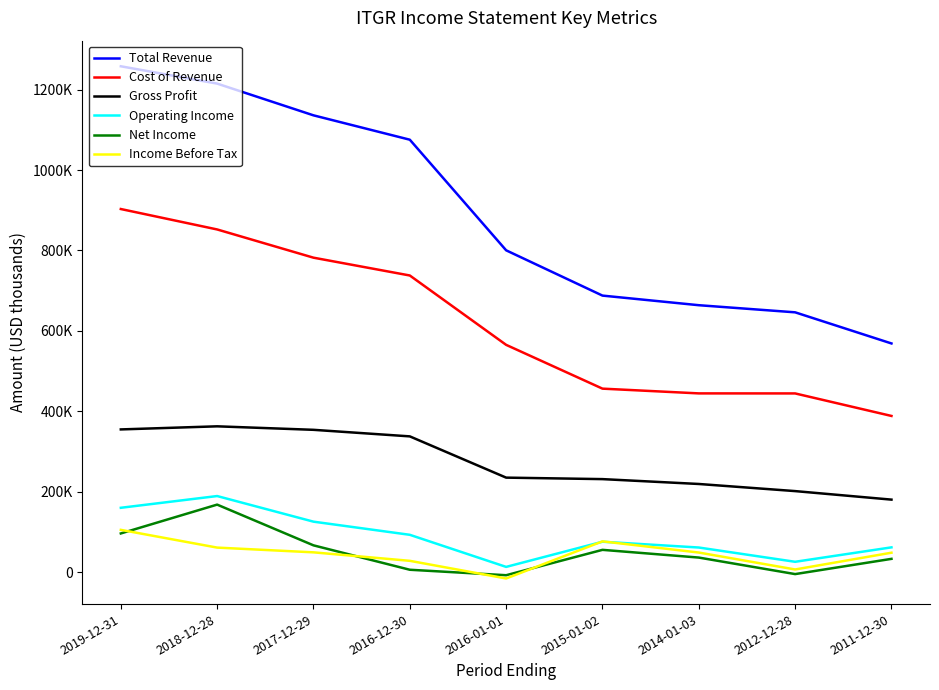

What is the minimum value shown in the chart?

-15700